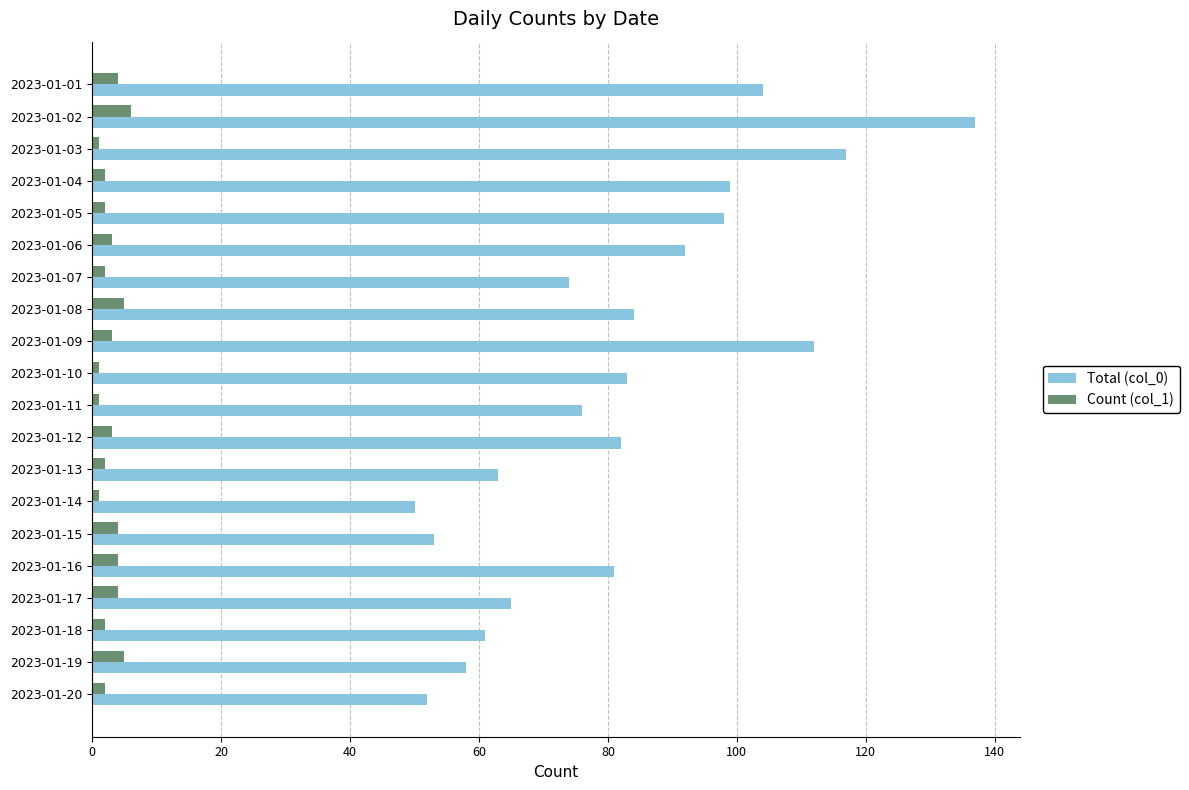

Which category has the highest value in the Total (col_0) series?

2023-01-02